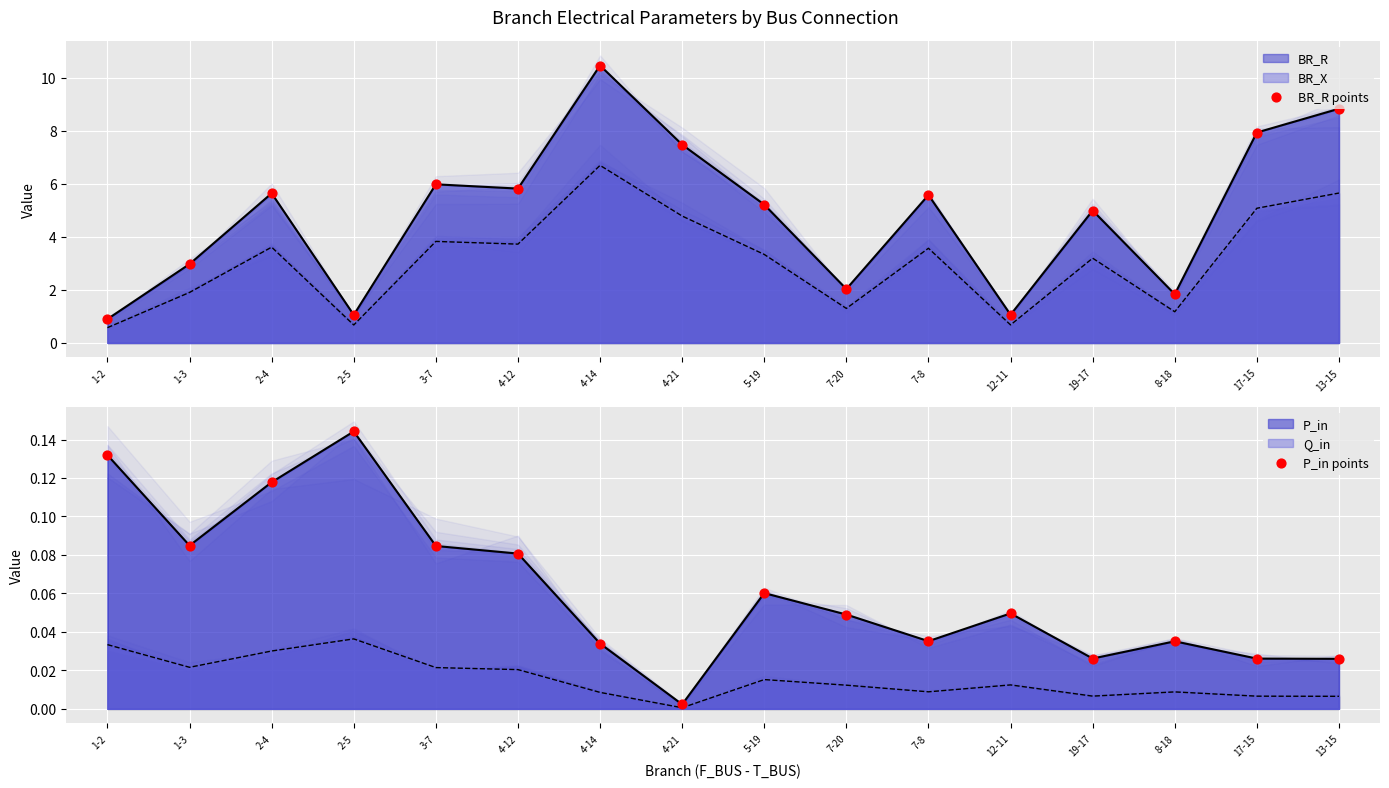

Which series reaches the maximum Y coordinate?

BR_R points